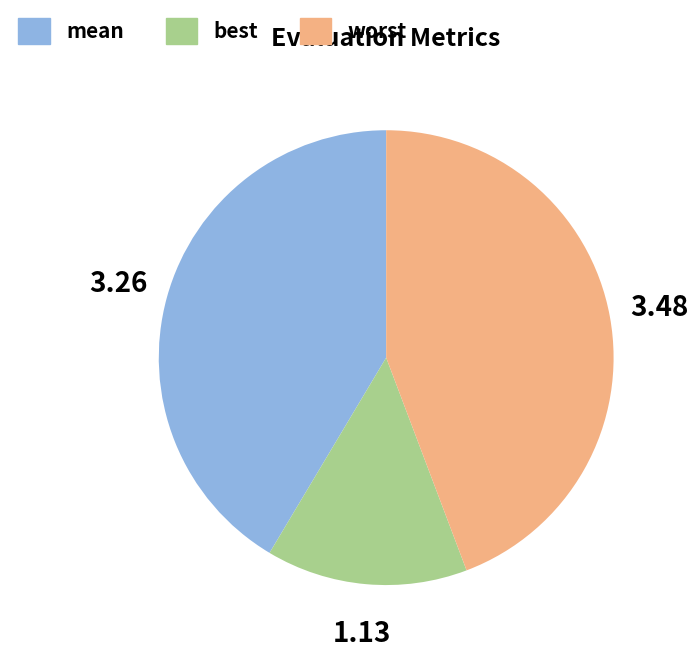

Is the sum of mean and best greater than half?

Yes